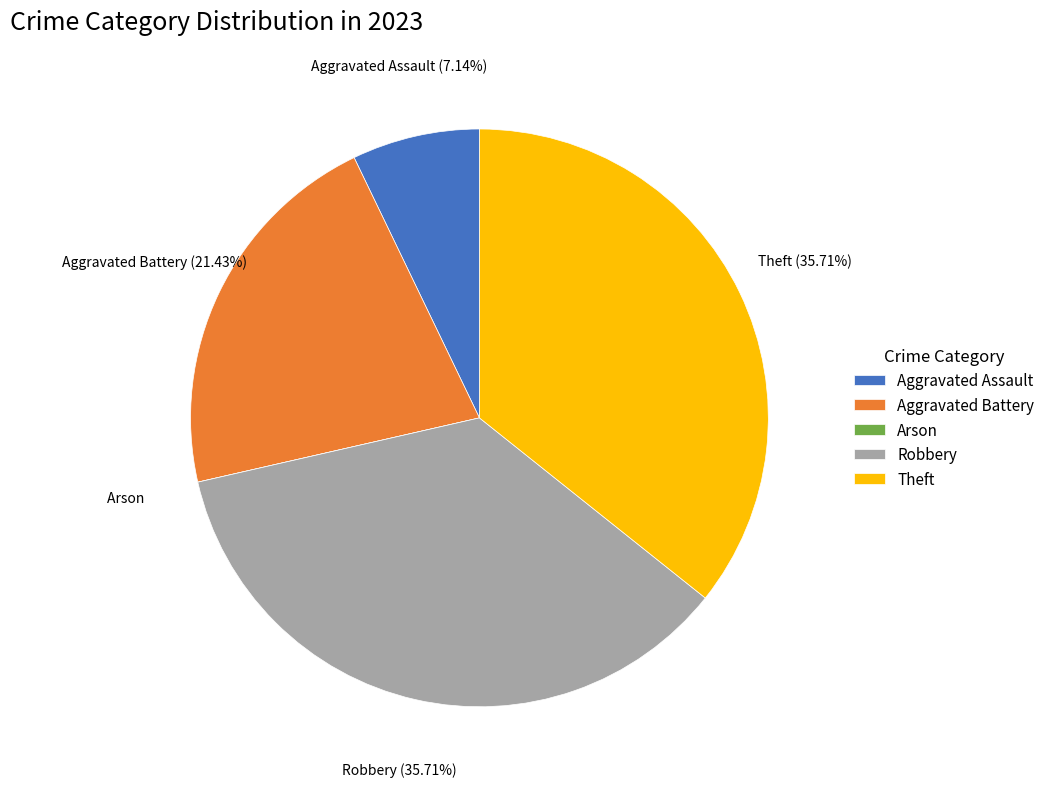

Is there a majority slice in this chart?

No